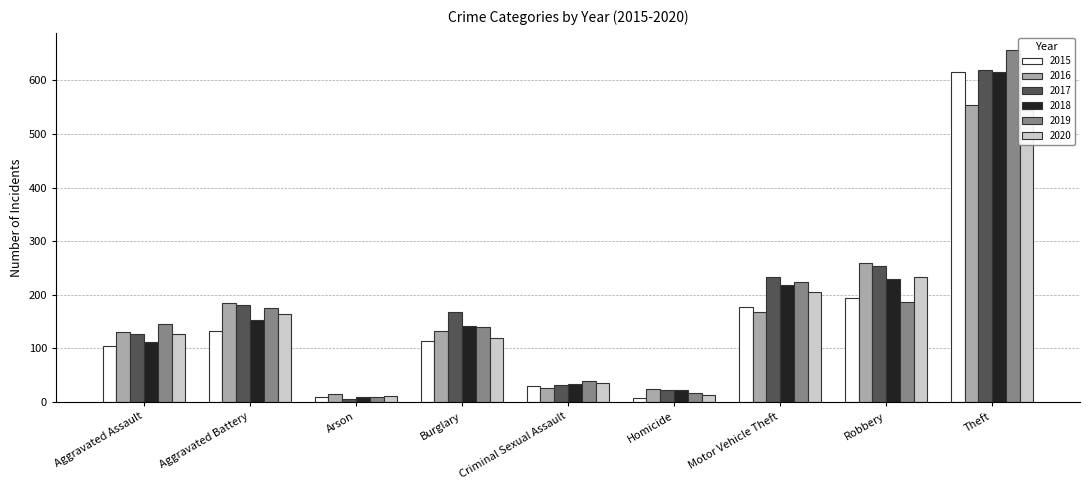

What are all the series names shown in the legend?

2015, 2016, 2017, 2018, 2019, 2020